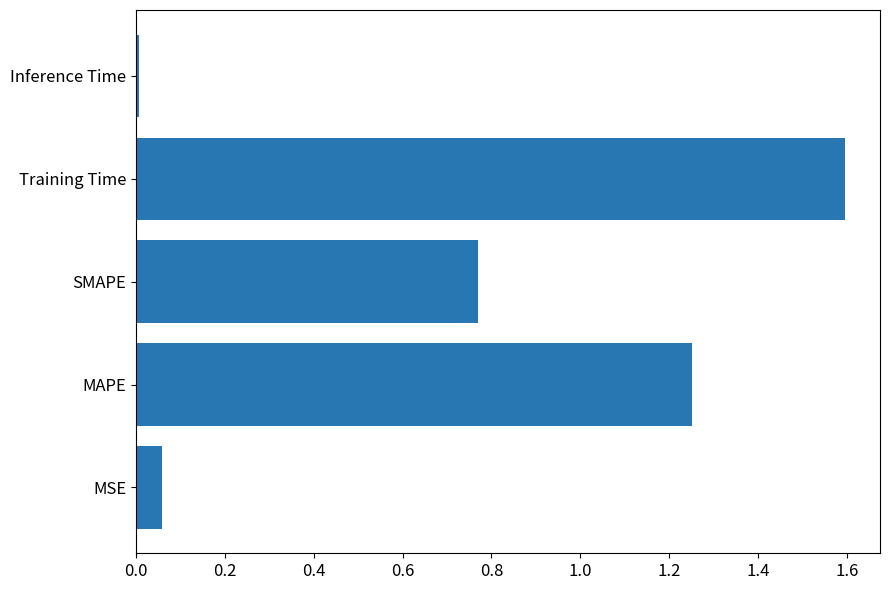

List the labels in order of value, smallest first.

Inference Time, MSE, SMAPE, MAPE, Training Time